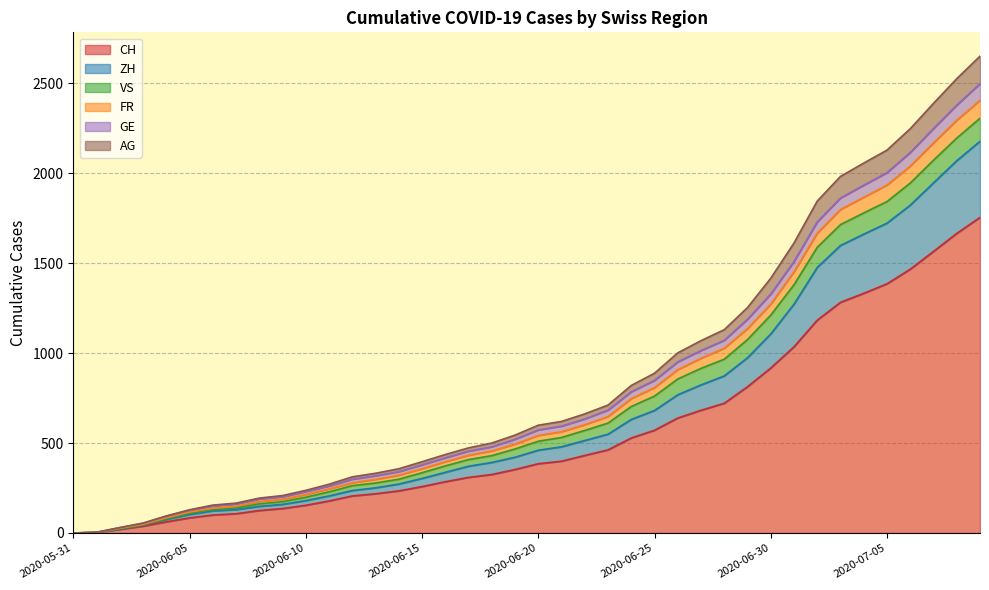

What is the label of the 22nd point from the left?

2020-06-21